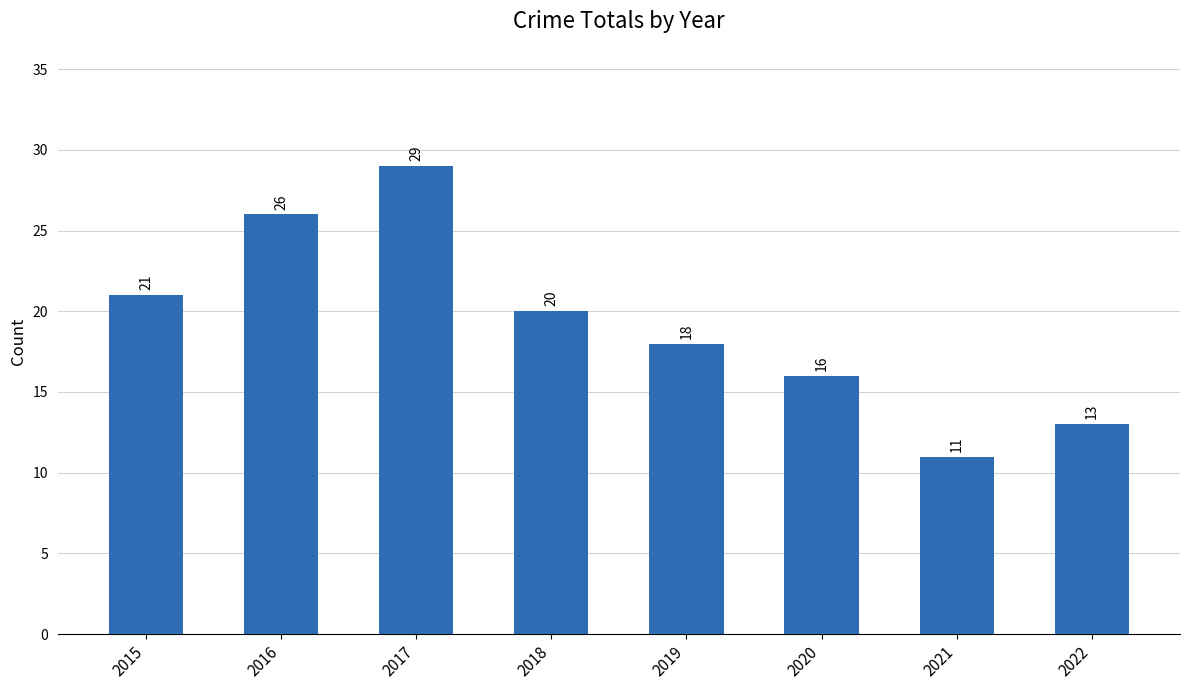

List the labels in order of value, largest first.

2017, 2016, 2015, 2018, 2019, 2020, 2022, 2021